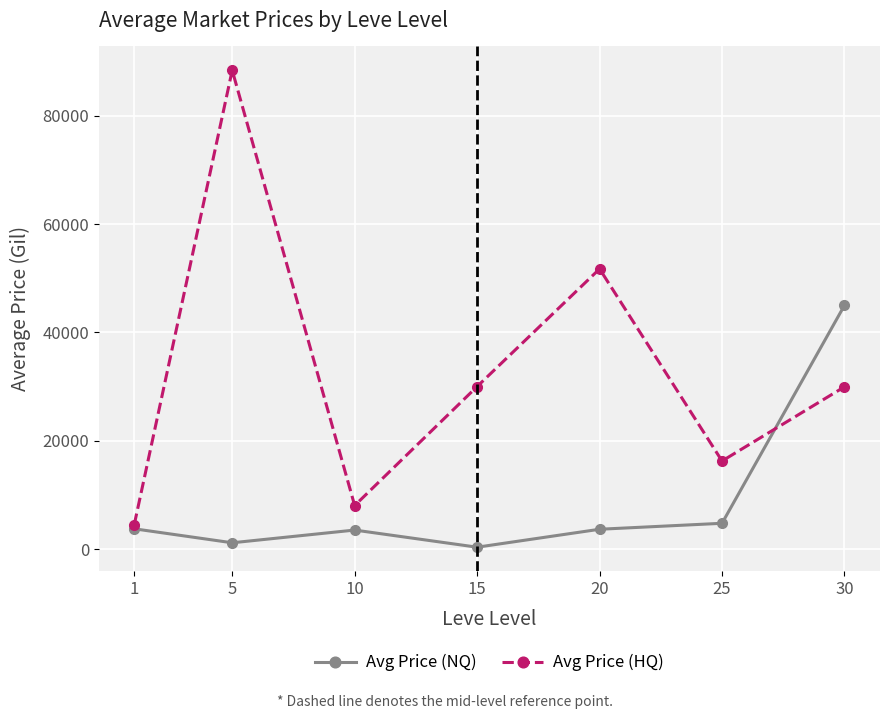

At which category is the sum across all series the highest?

5